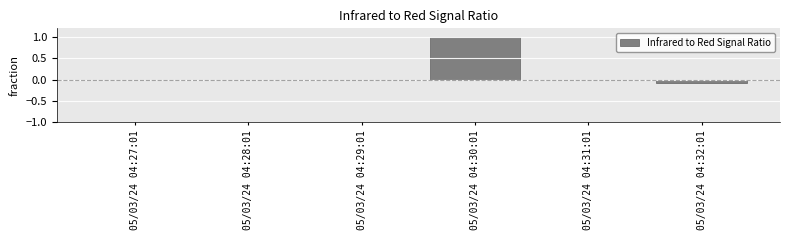

Is it true that the value at 05/03/24 04:27:01 is -0.4?

False